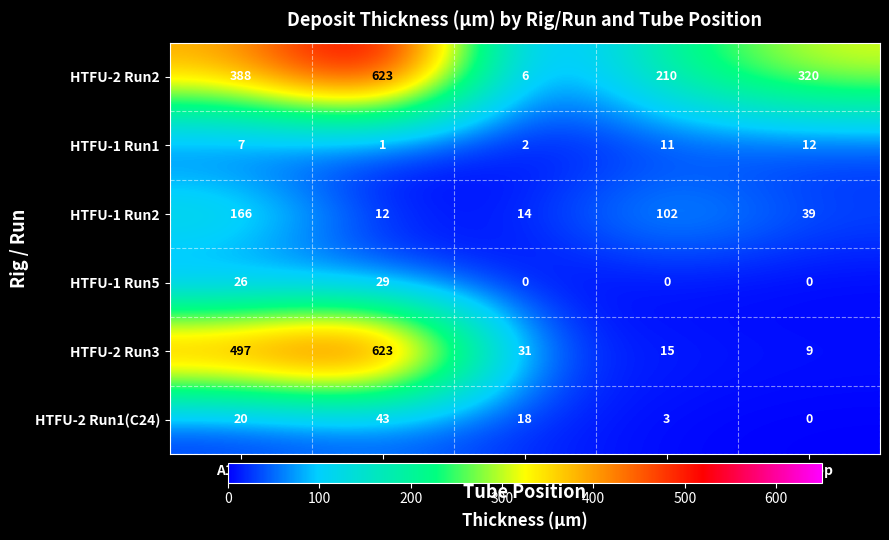

What is the difference between the highest and lowest values at B1-Top?

31